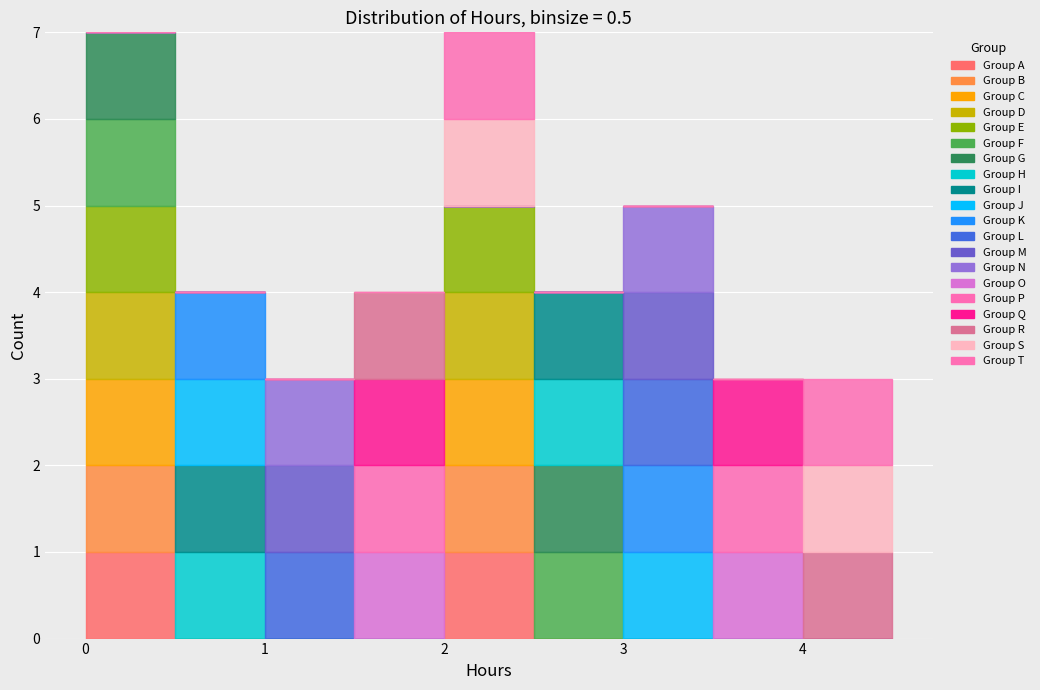

Reading left to right, list every stacked bar in this chart as the range it spans on the x-axis followed by its total height. The values are not printed on the chart, so give them approximately, as read against the axis.

0.0 to 0.5: 7
0.5 to 1.0: 4
1.0 to 1.5: 3
1.5 to 2.0: 4
2.0 to 2.5: 7
2.5 to 3.0: 4
3.0 to 3.5: 5
3.5 to 4.0: 3
4.0 to 4.5: 3